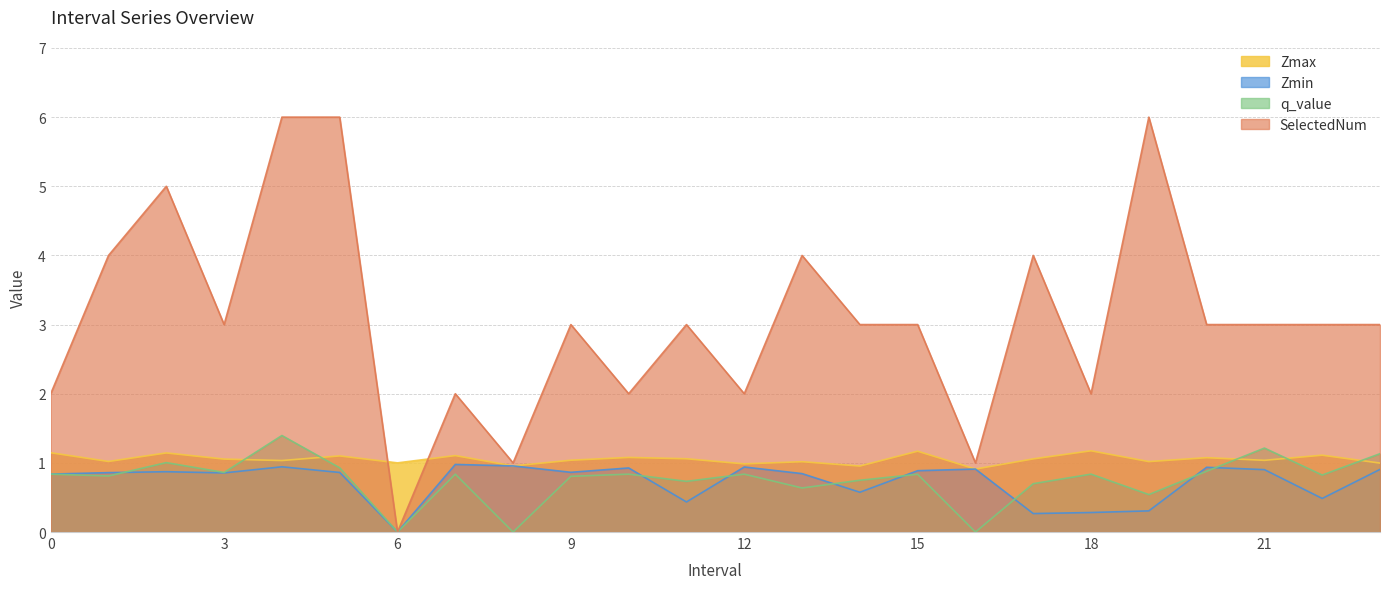

Is it true that q_value equals 0.6 at 13?

True